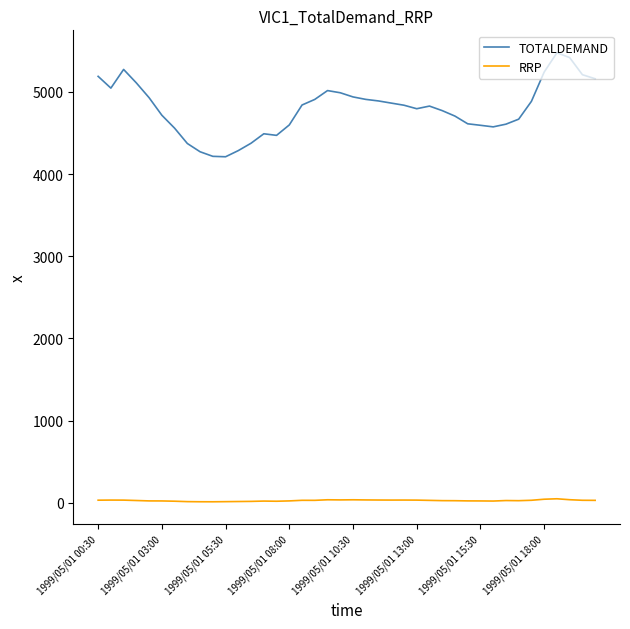

True or false: TOTALDEMAND and RRP intersect in this chart.

False